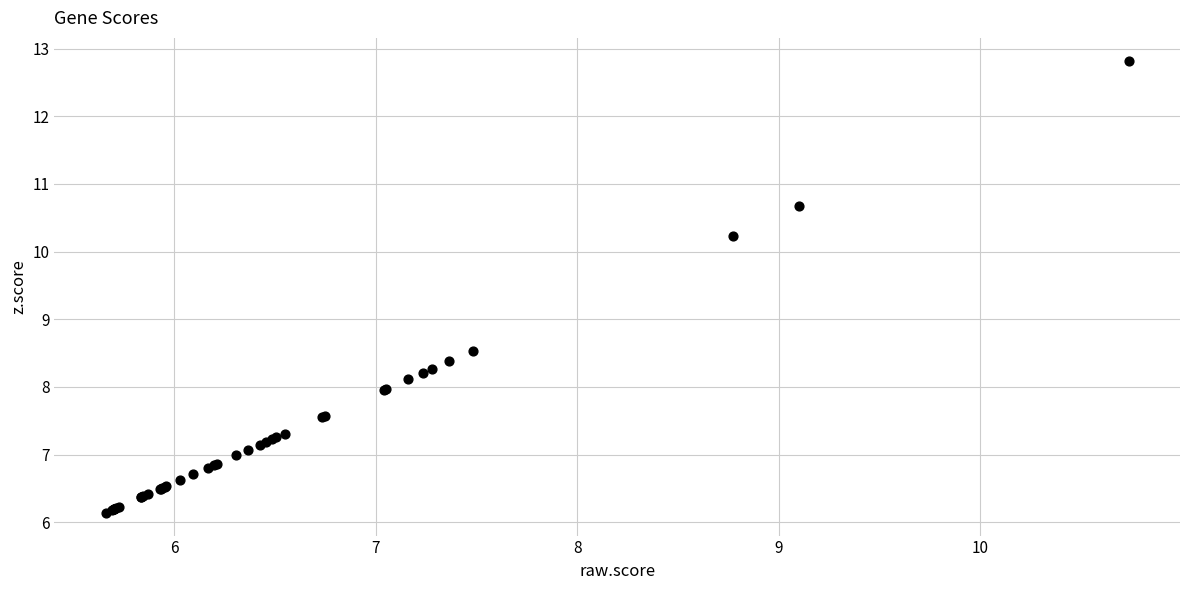

What Y value in the scatter plot is closest to 9?

8.5